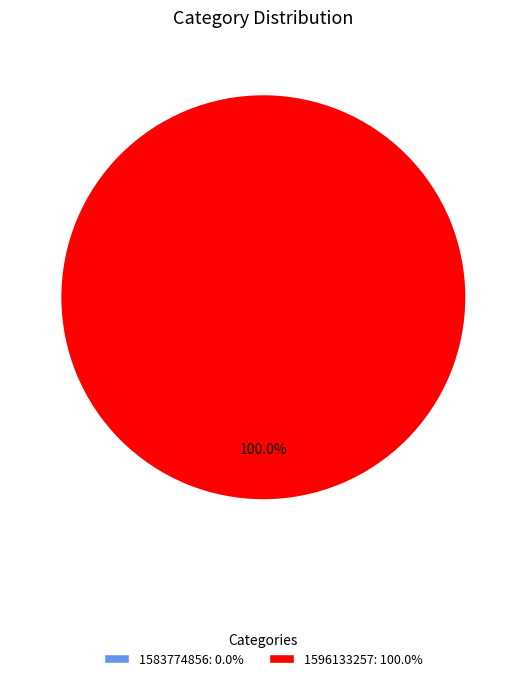

Which slice is the largest?

1596133257